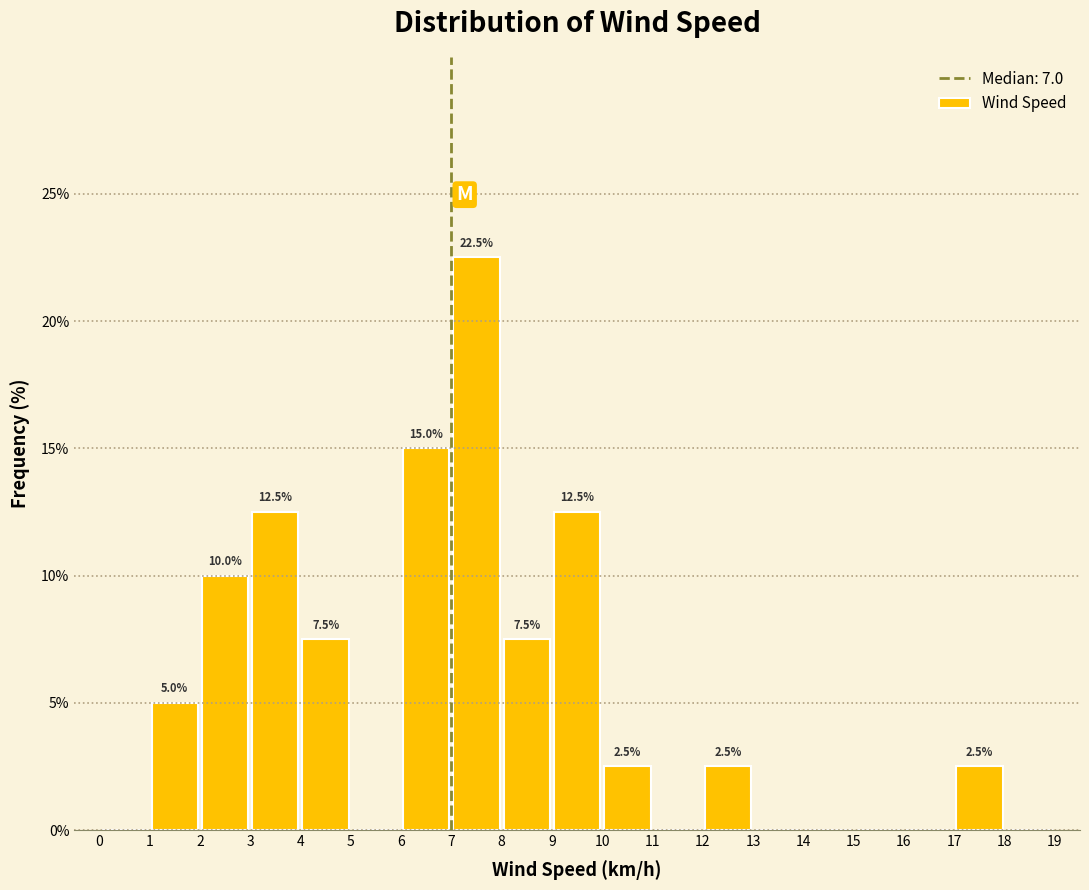

Over which range of the x-axis is the bar tallest?

7 to 8